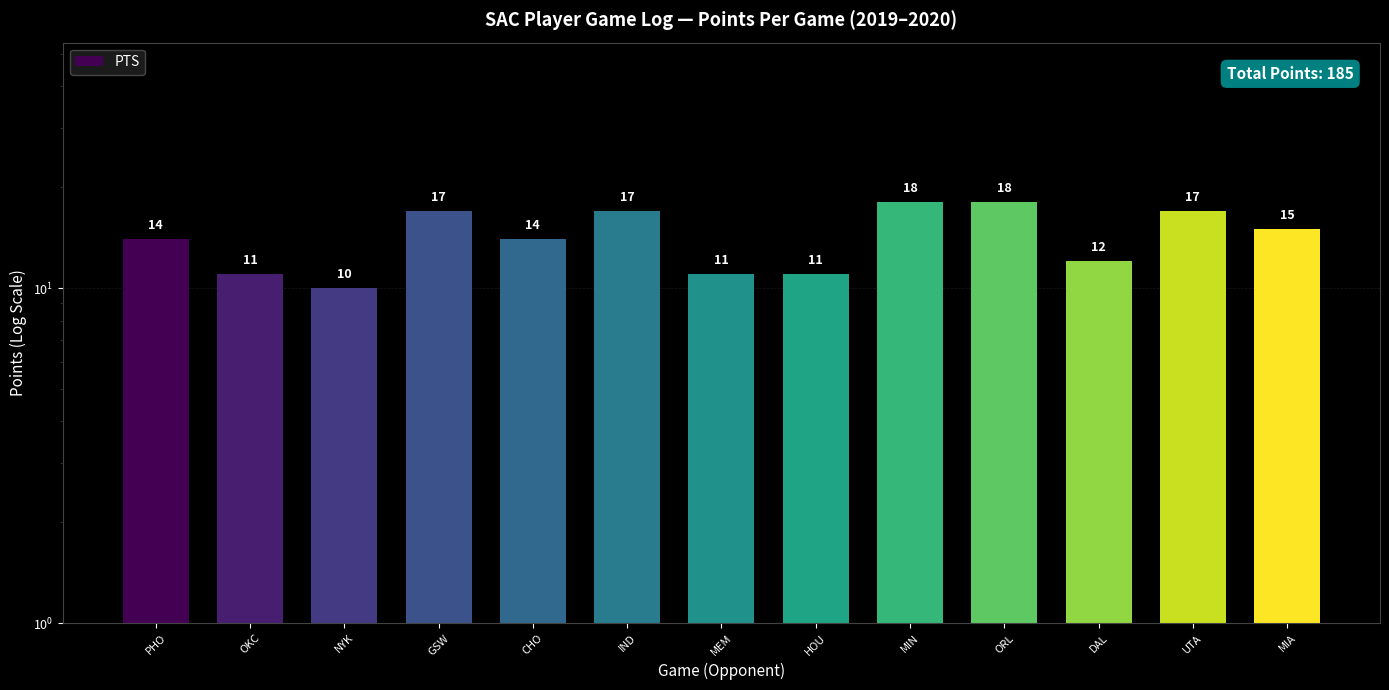

What is the label of the 10th bar from the left?

ORL